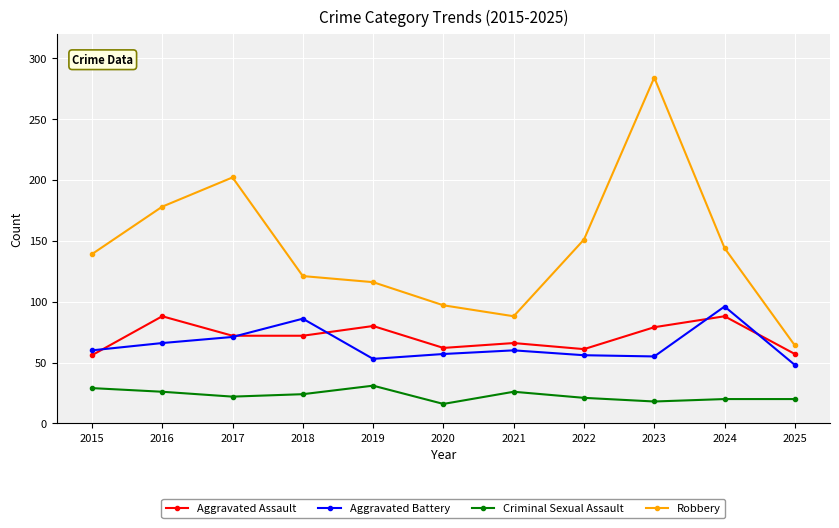

At which category does the chart reach its peak across all series?

2023